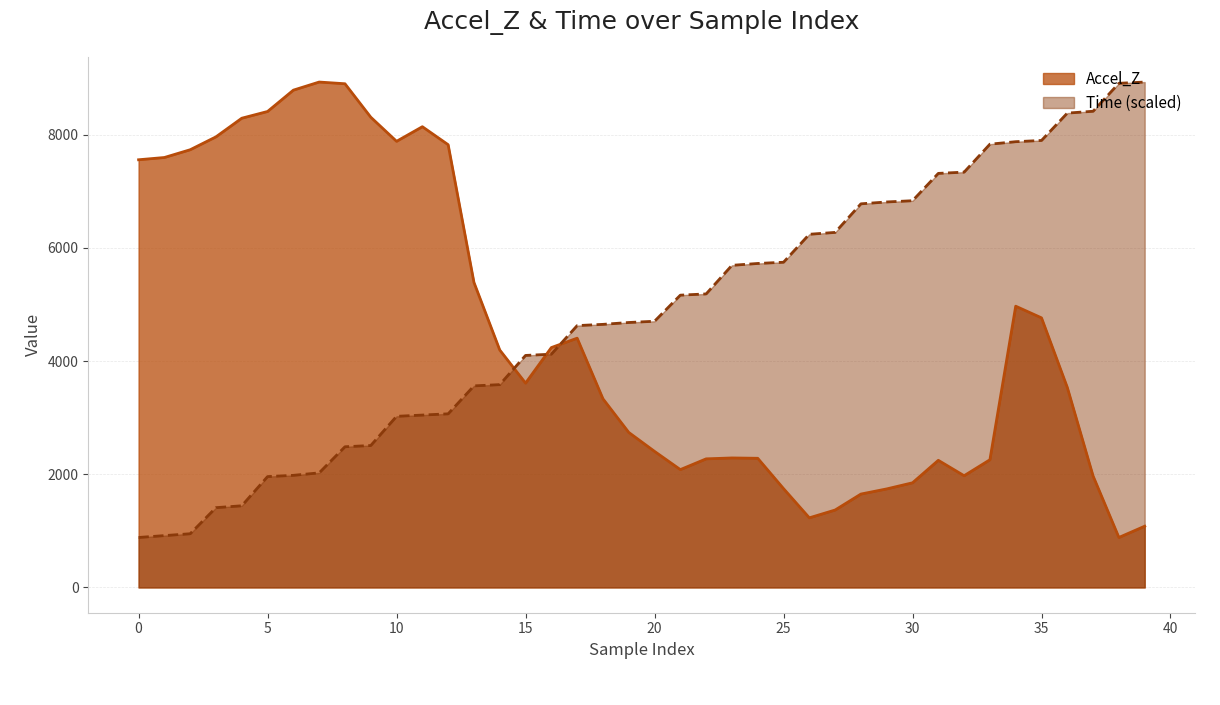

What is the difference between the highest and lowest values at 30?

4983.4